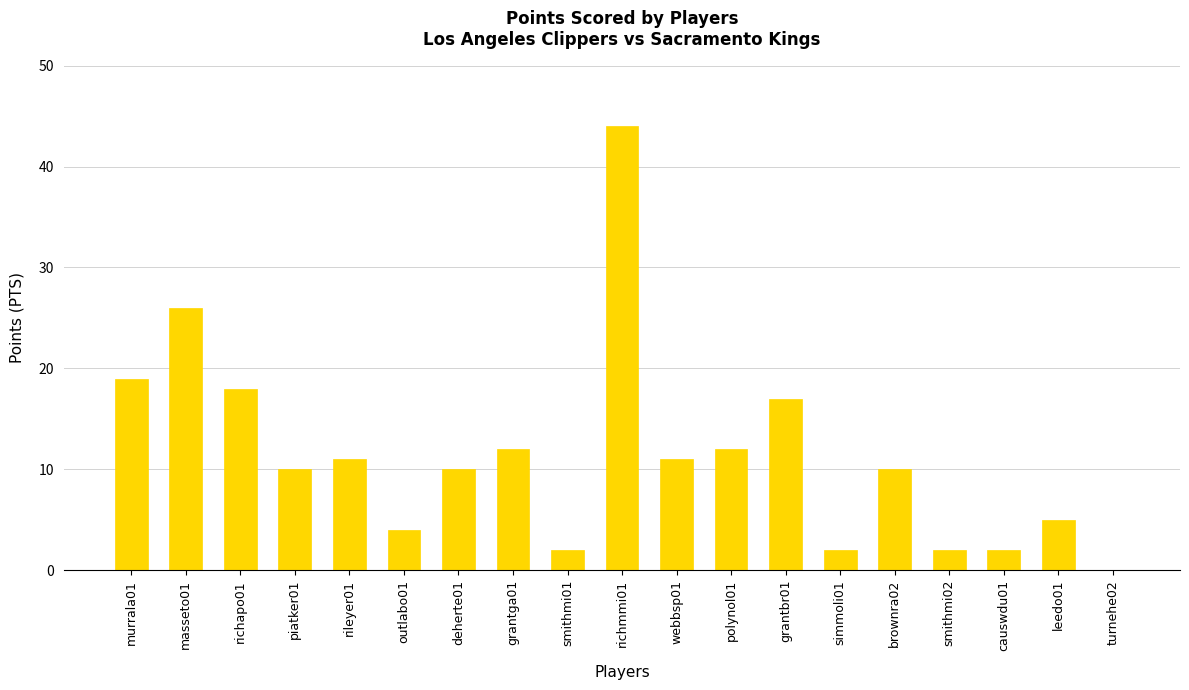

What is the sum of all values?

217